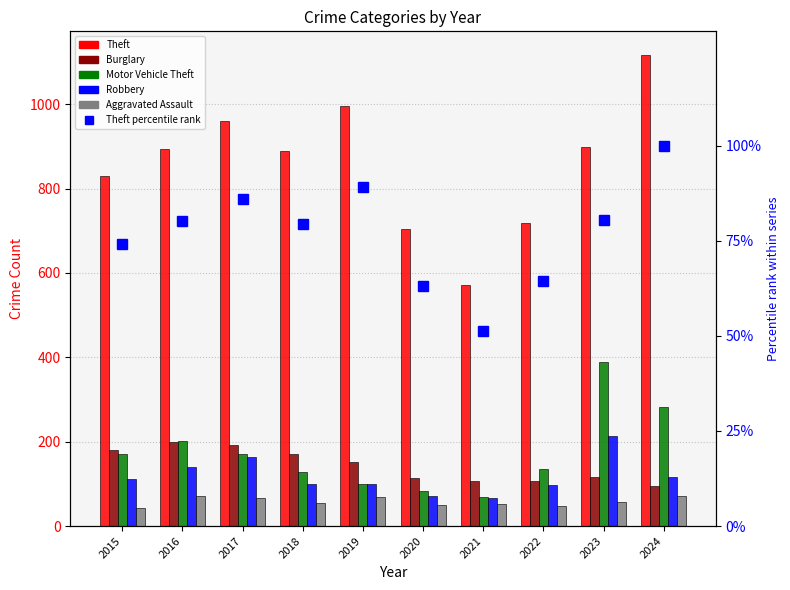

What is the sum of all Theft values?

8578.0